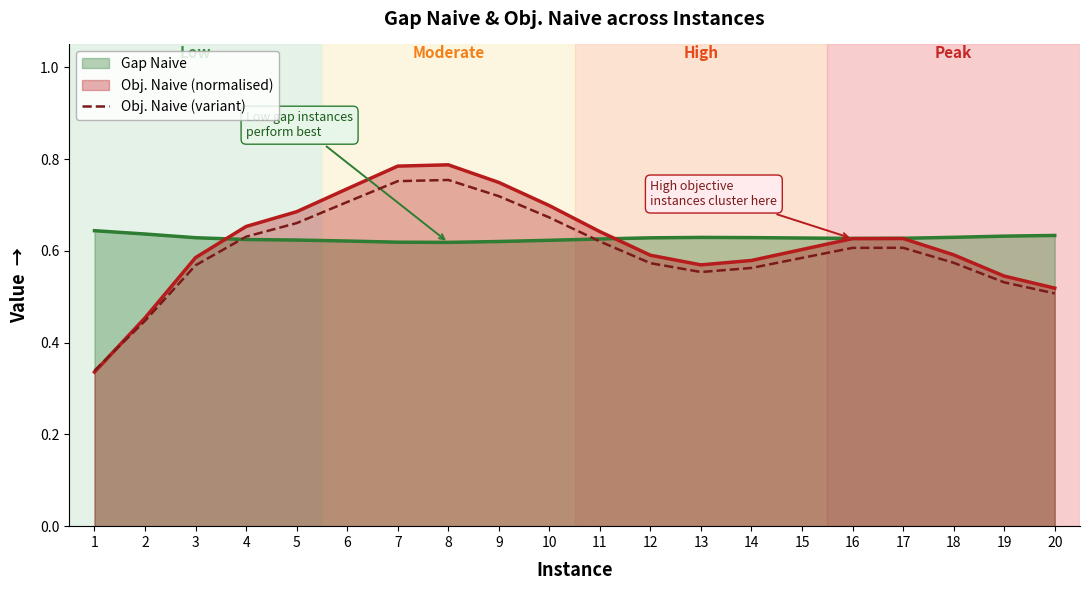

What is the greatest value displayed?

0.8